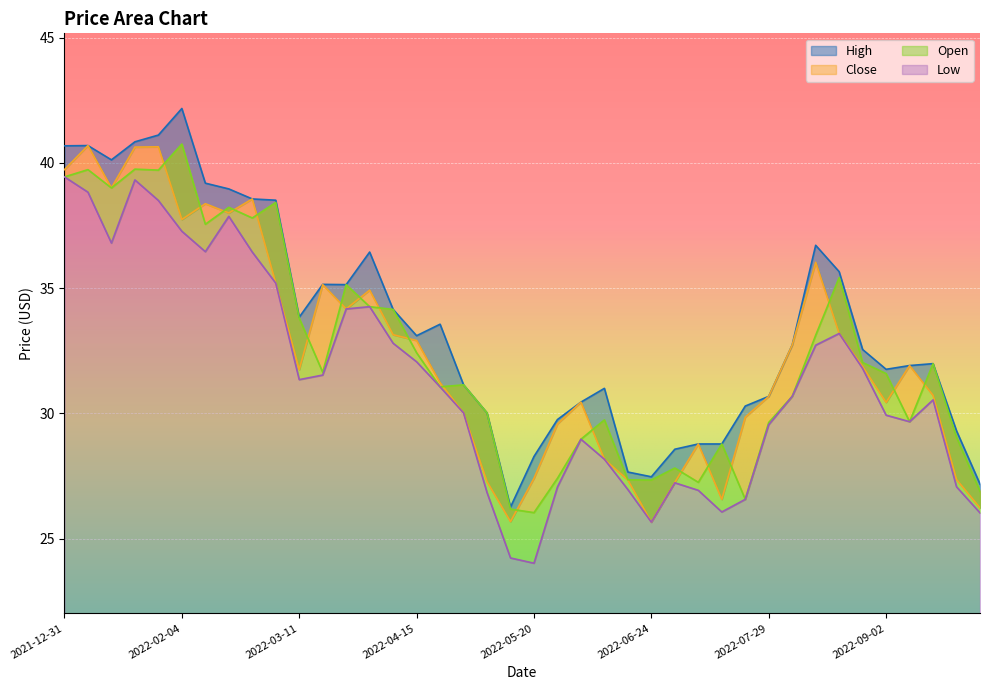

What is the label of the 22nd point from the left?

2022-05-27